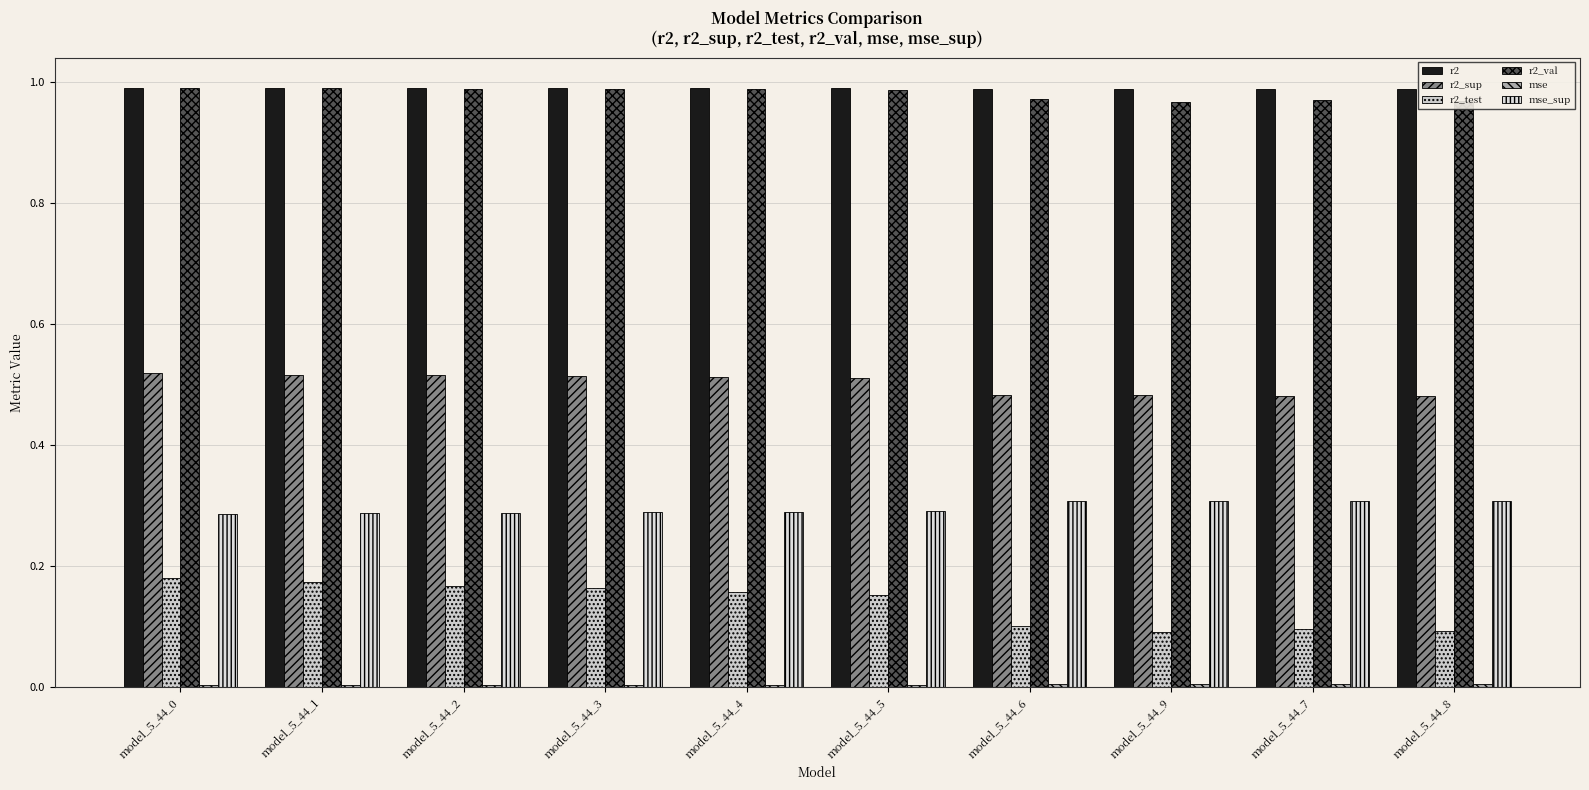

Is it true that r2_sup equals 0.5 at model_5_44_0?

True